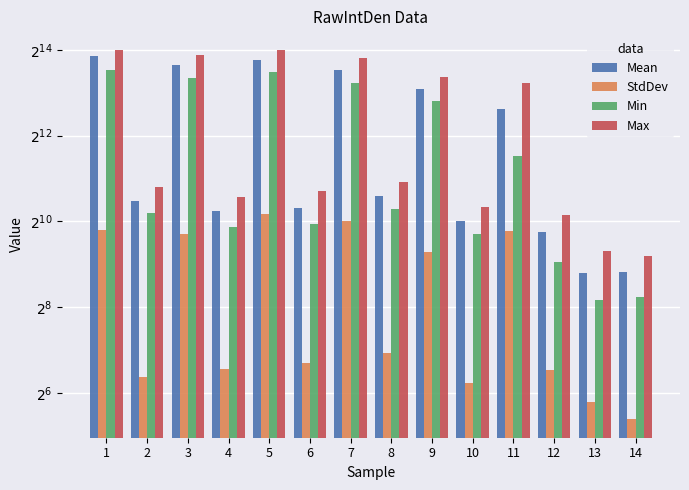

What value does the Min series have at 12?

528.0